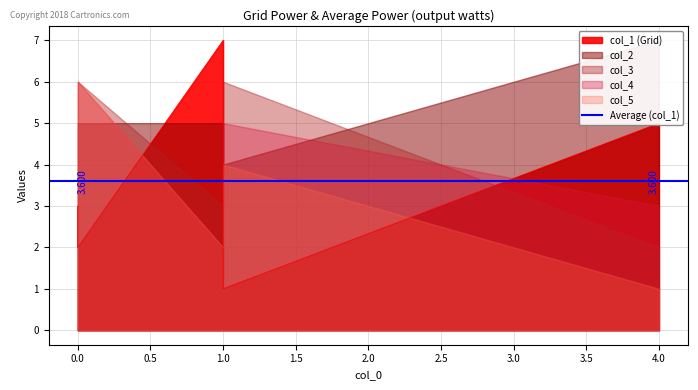

Does the chart display data point markers on the line(s)?

No